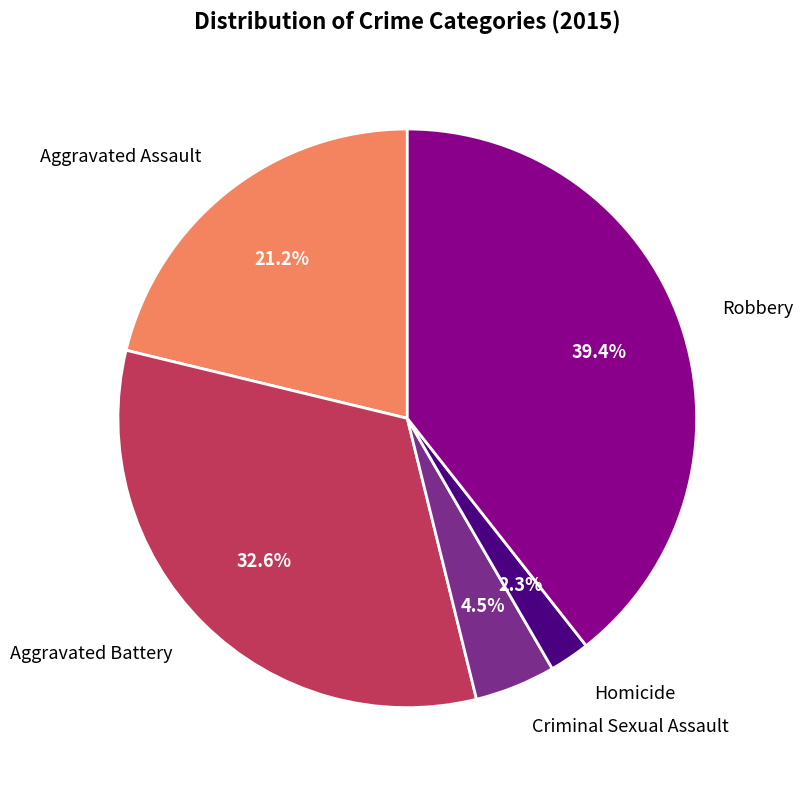

Is there any slice that represents more than half of the pie?

No